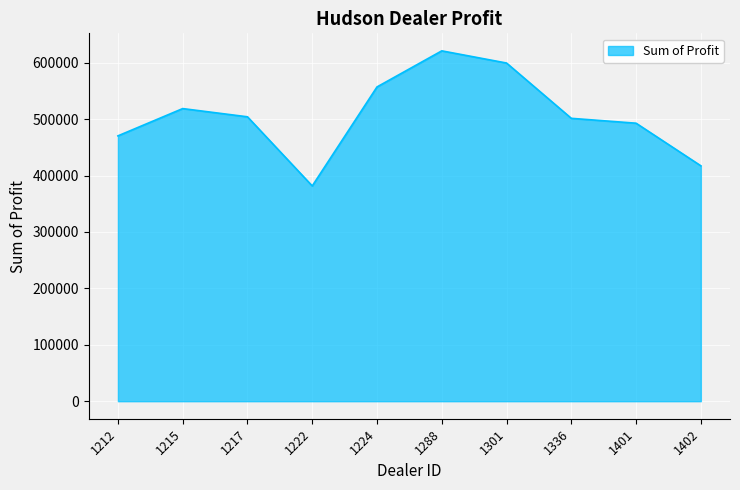

What is the sum of all values?

5064761.8